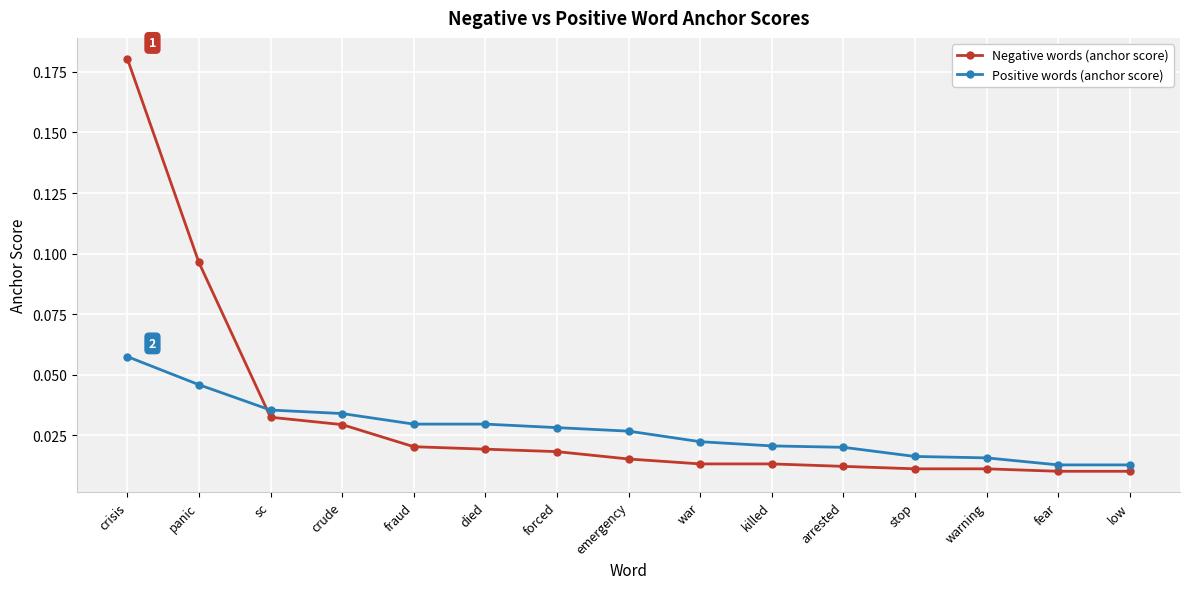

Does the chart have visible grid lines?

Yes